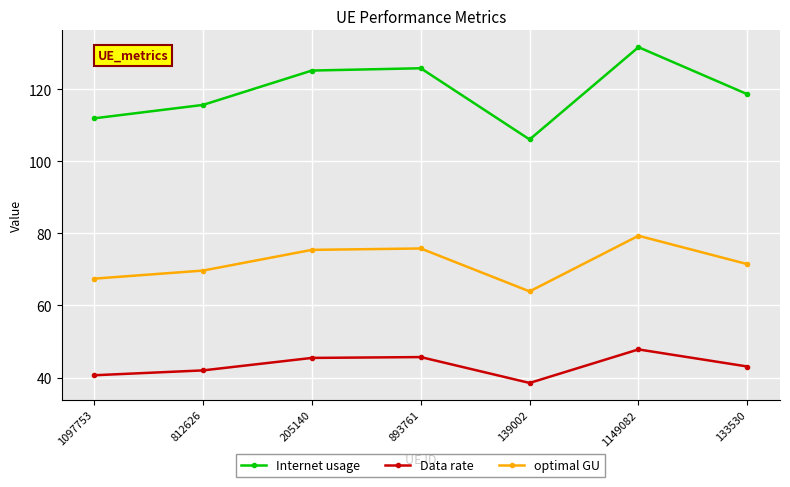

What is the label of the 7th point from the right?

1097753